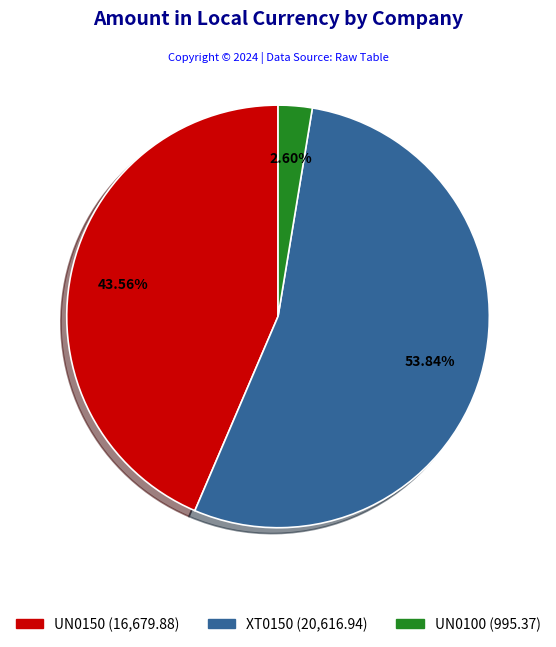

Does any single category account for the majority?

Yes